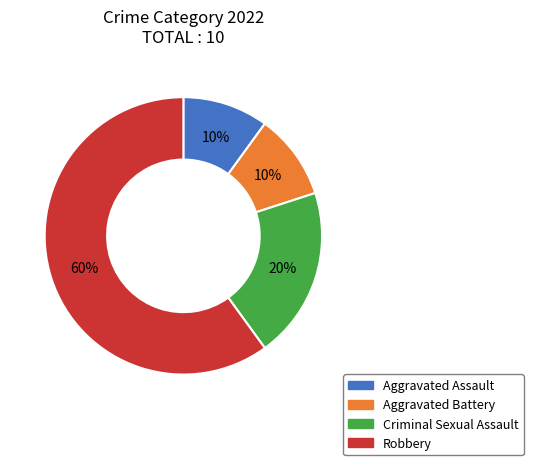

To the nearest percent, what is the combined percentage of Robbery and Aggravated Battery?

70%